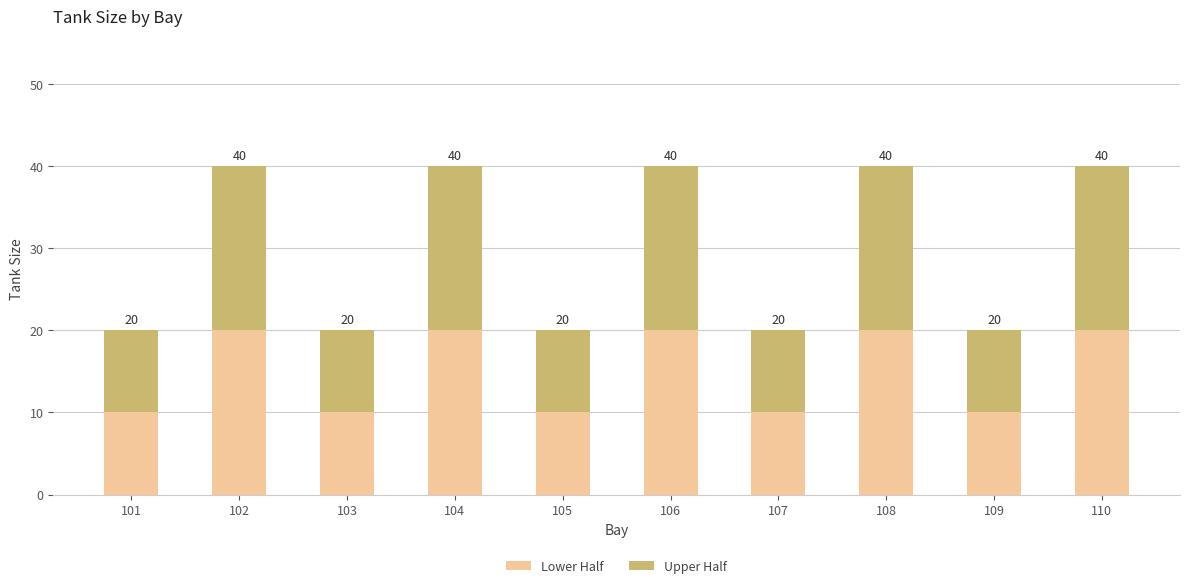

How many series are shown in this chart?

2